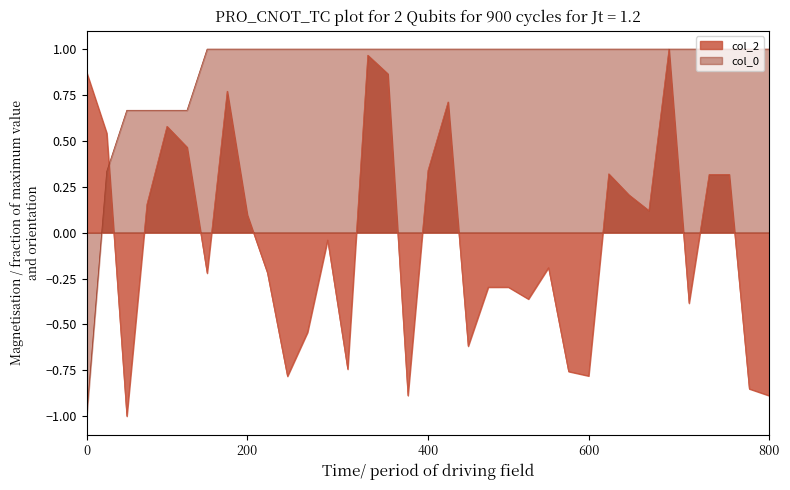

What is the minimum value shown in the chart?

-1.0